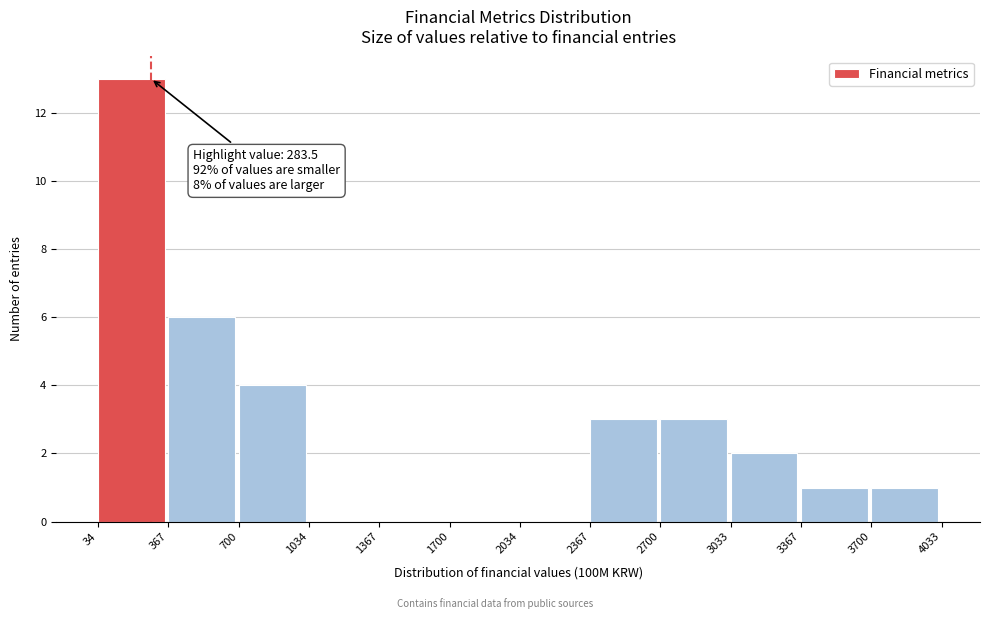

Over which range of the x-axis is the bar tallest?

34 to 367